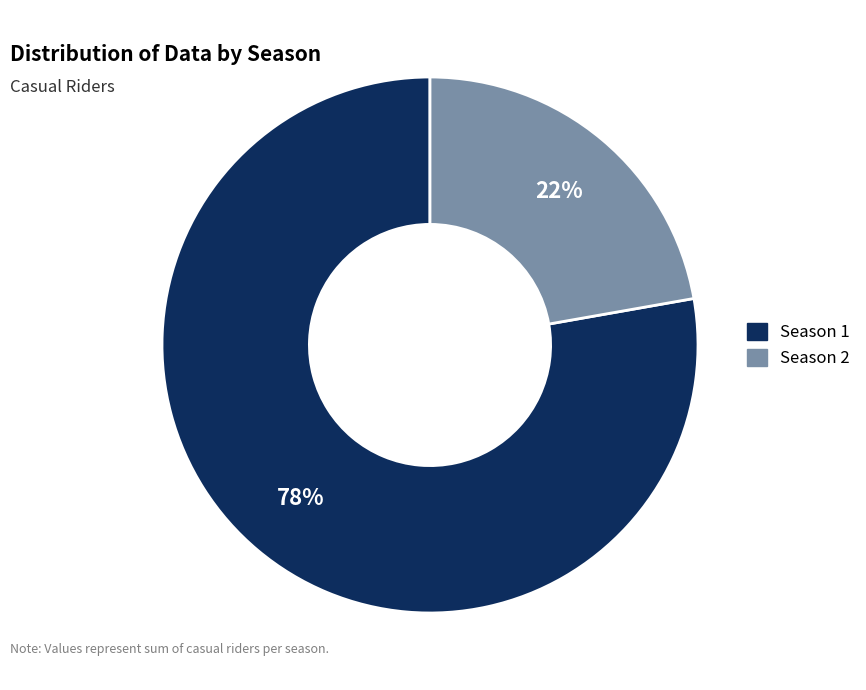

To the nearest percent, what is the average slice percentage?

50%